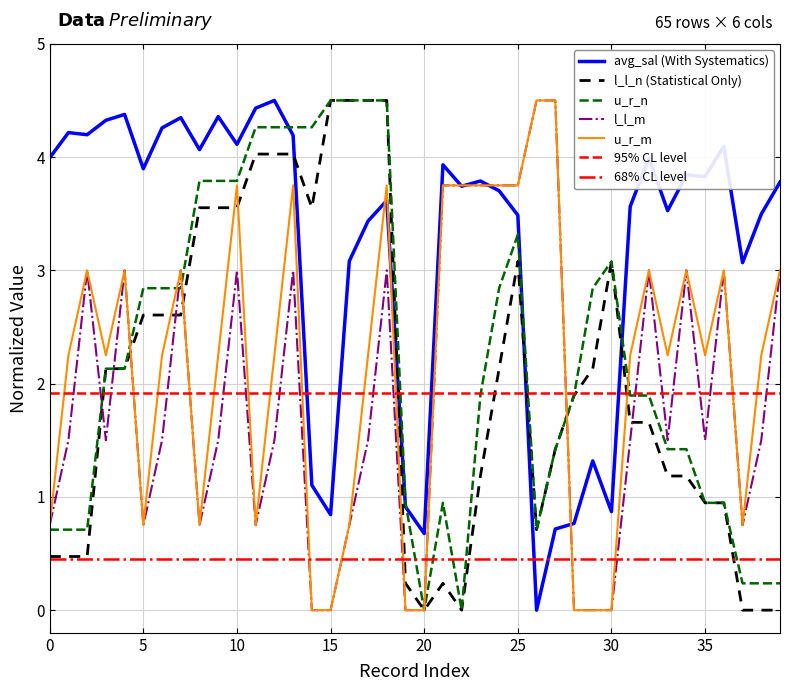

Is it true that u_r_m equals 3.8 at 33?

False